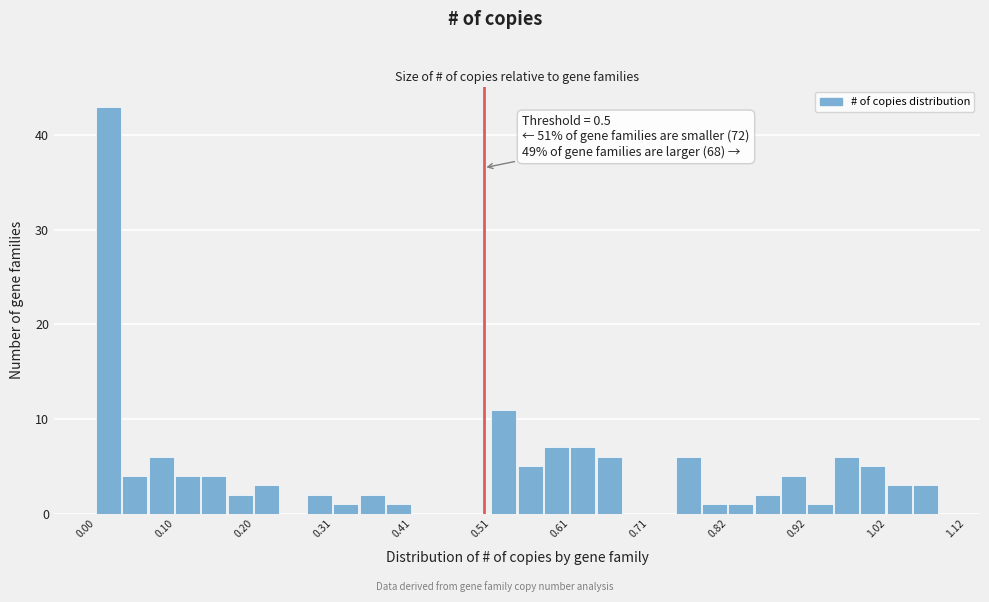

Around what value on the x-axis is the tallest bar? Give the approximate position of its centre, as read against the axis.

0.02